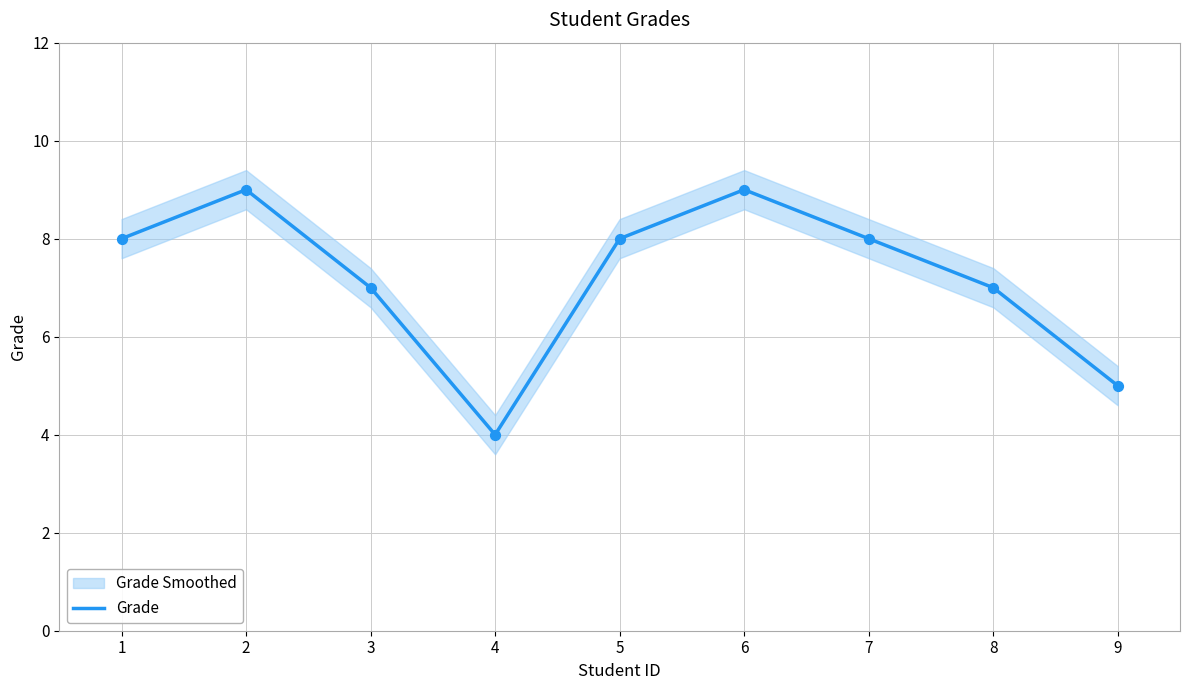

What is the change in value from 1 to 6?

+1